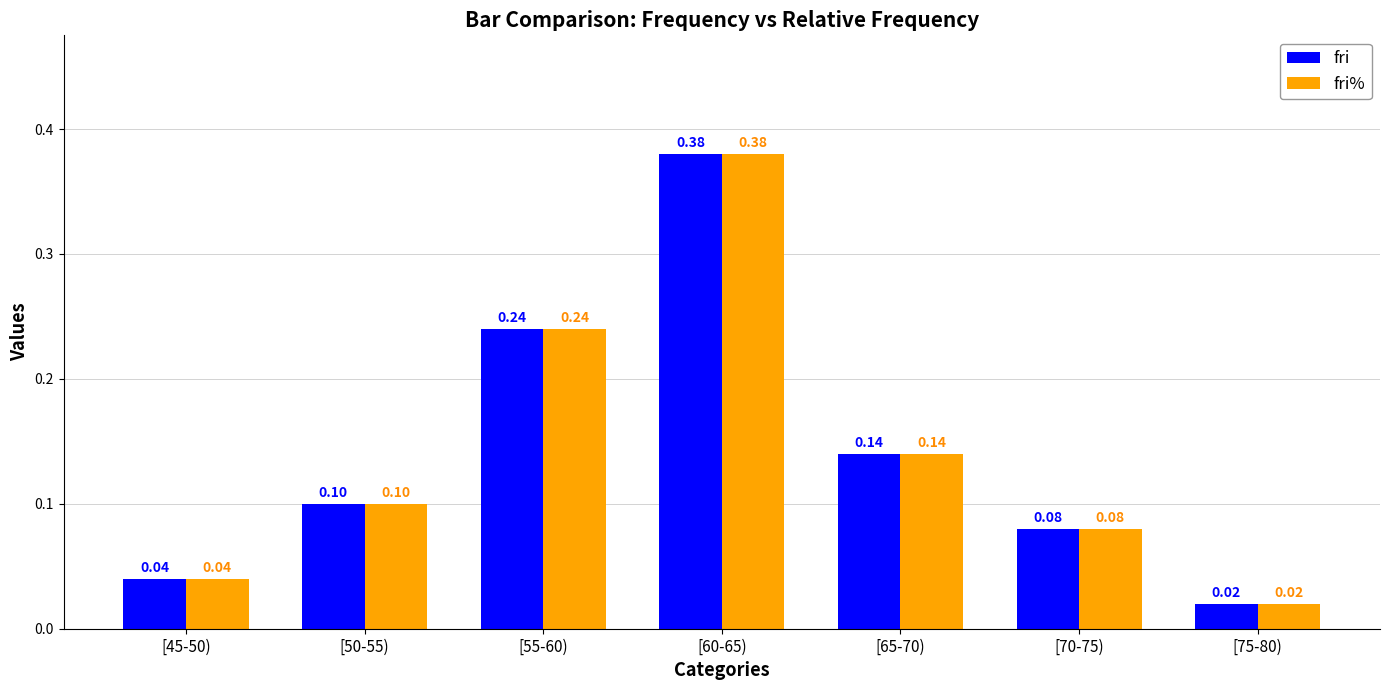

Rank the categories by fri value from highest to lowest.

[60-65), [55-60), [65-70), [50-55), [70-75), [45-50), [75-80)